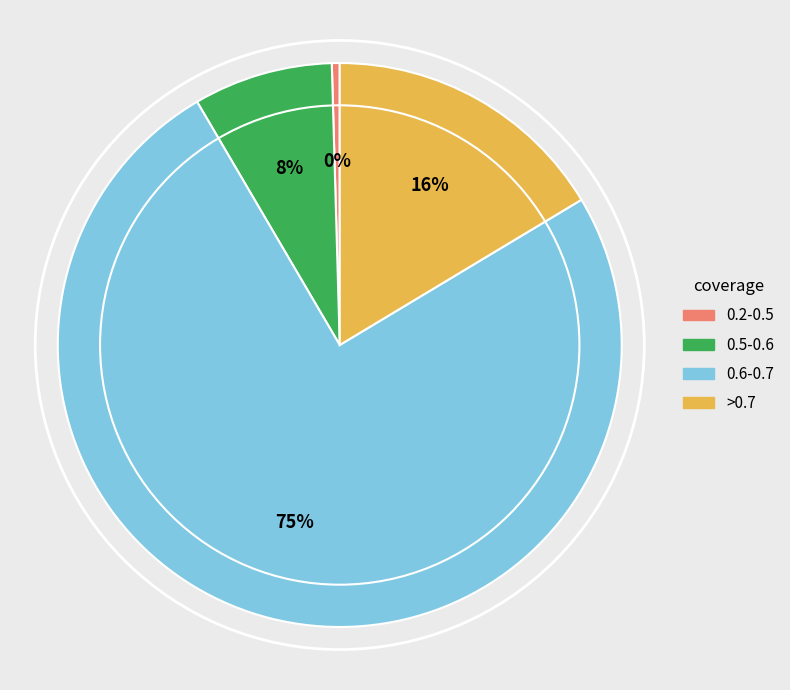

Is it true that >0.7 is 16% of the pie?

True